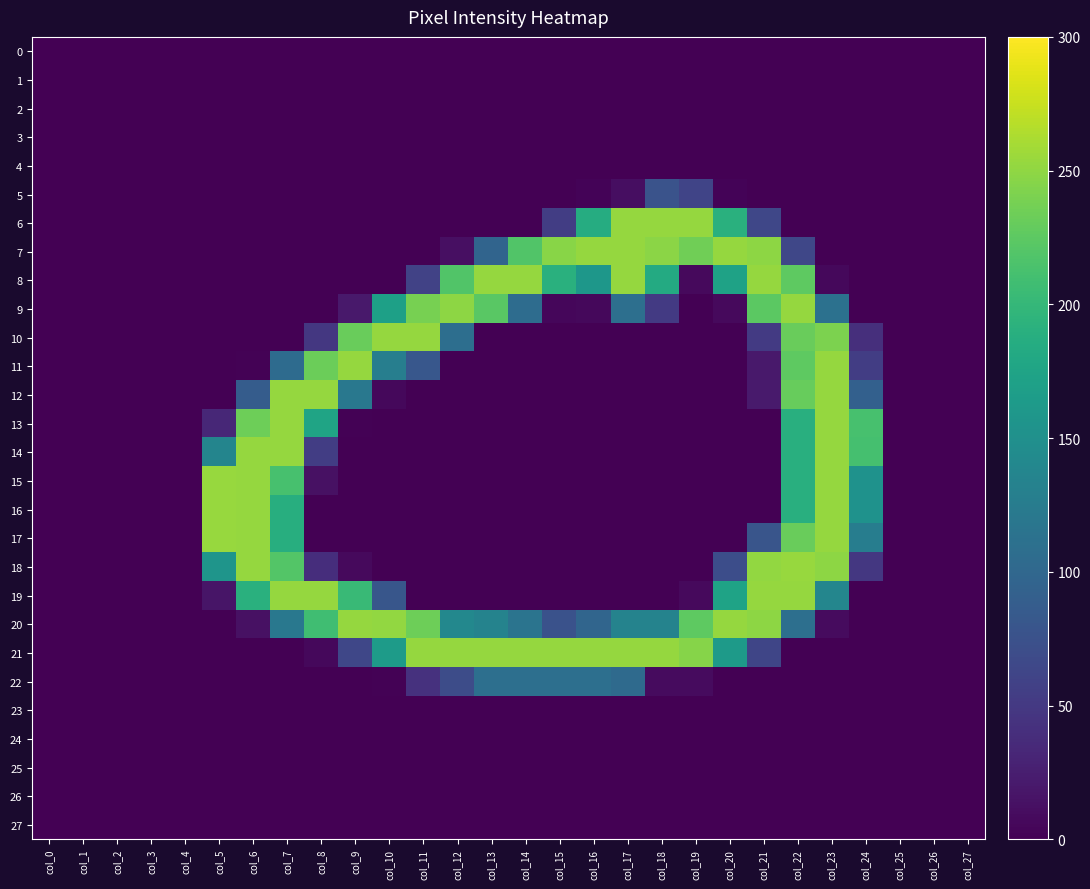

What is the total value across all series at col_13?

1069